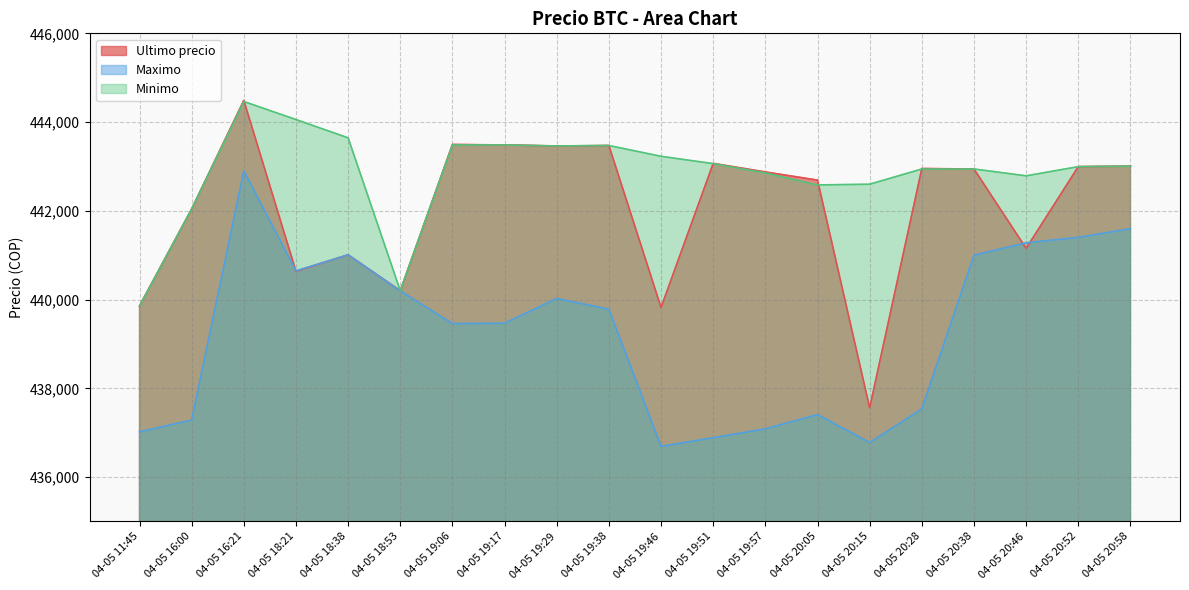

Which series has the largest range (max minus min)?

Ultimo precio